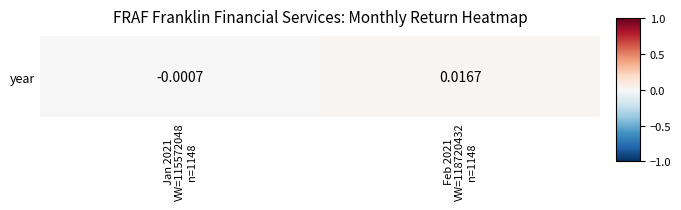

Reading right to left, what are all the values shown in this chart?

Feb 2021
VW=118720432
n=1148=0.0	Jan 2021
VW=115572048
n=1148=-0.0